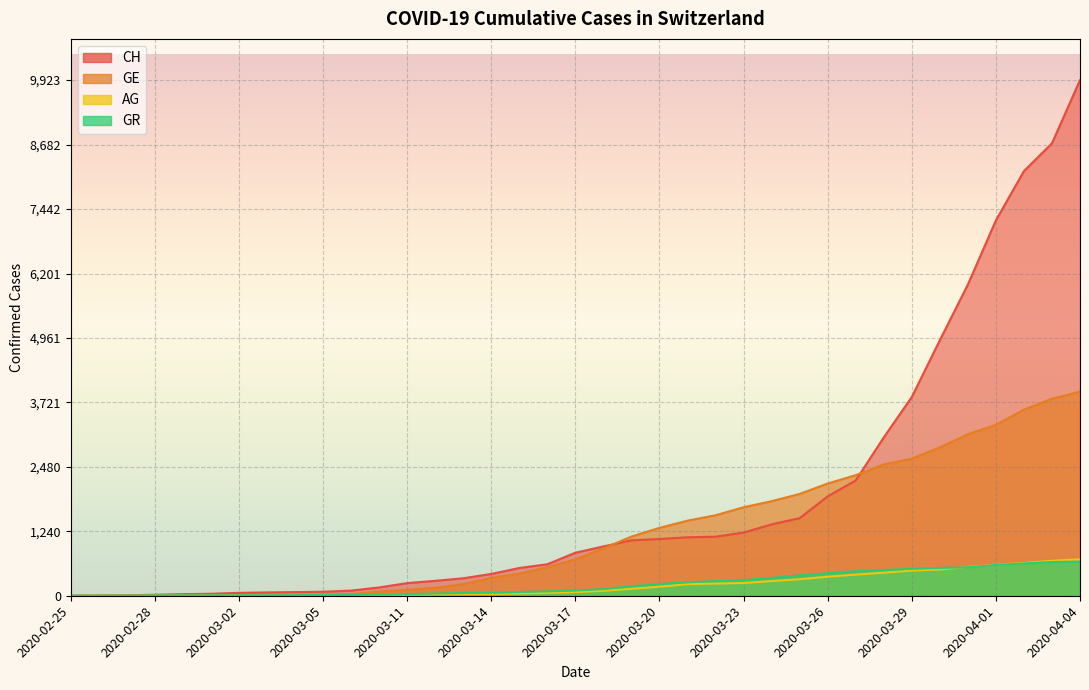

The value of AG at 2020-03-21 is 223. True or false?

True